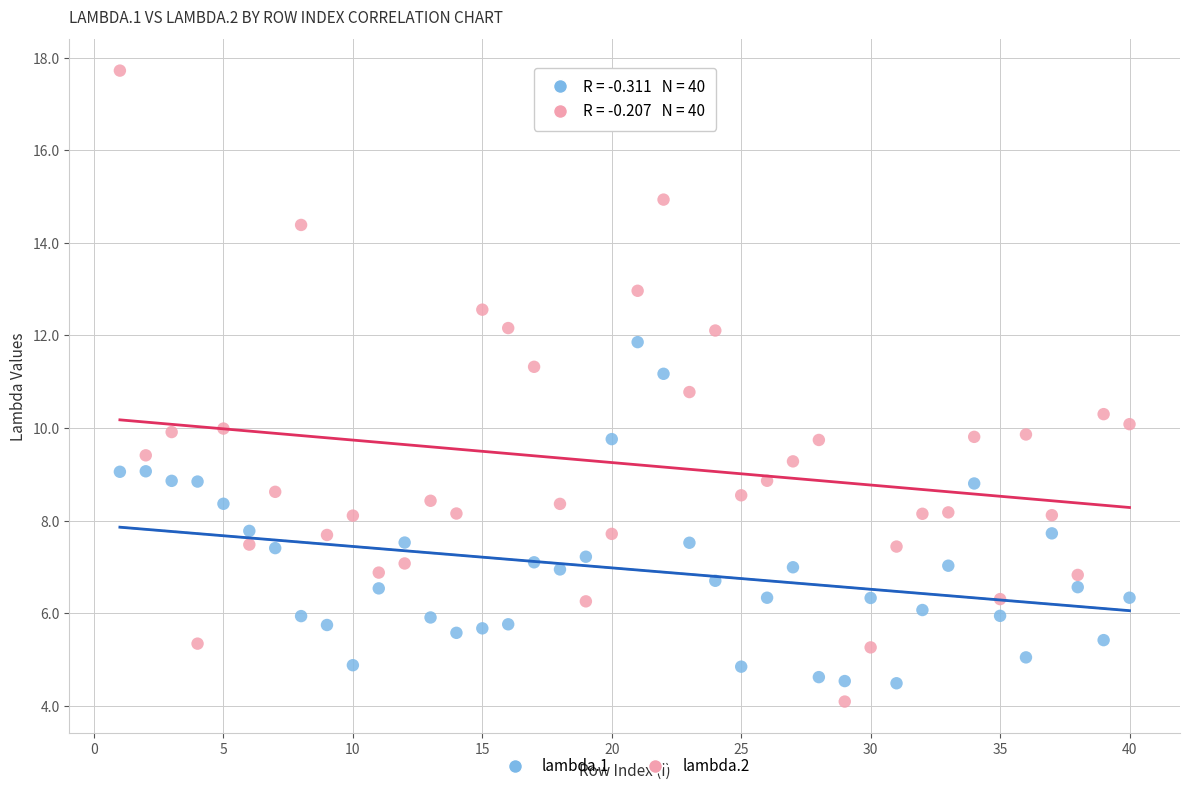

Across all data points, what is the range of Y values (max minus min)?

13.6